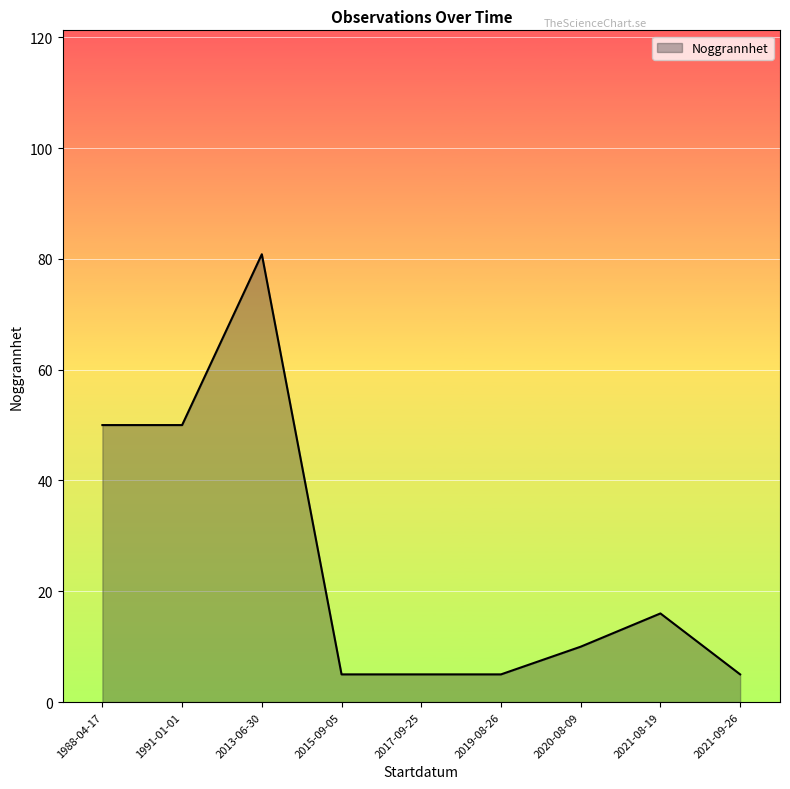

Between 1988-04-17 and 2021-08-19, which is larger?

1988-04-17